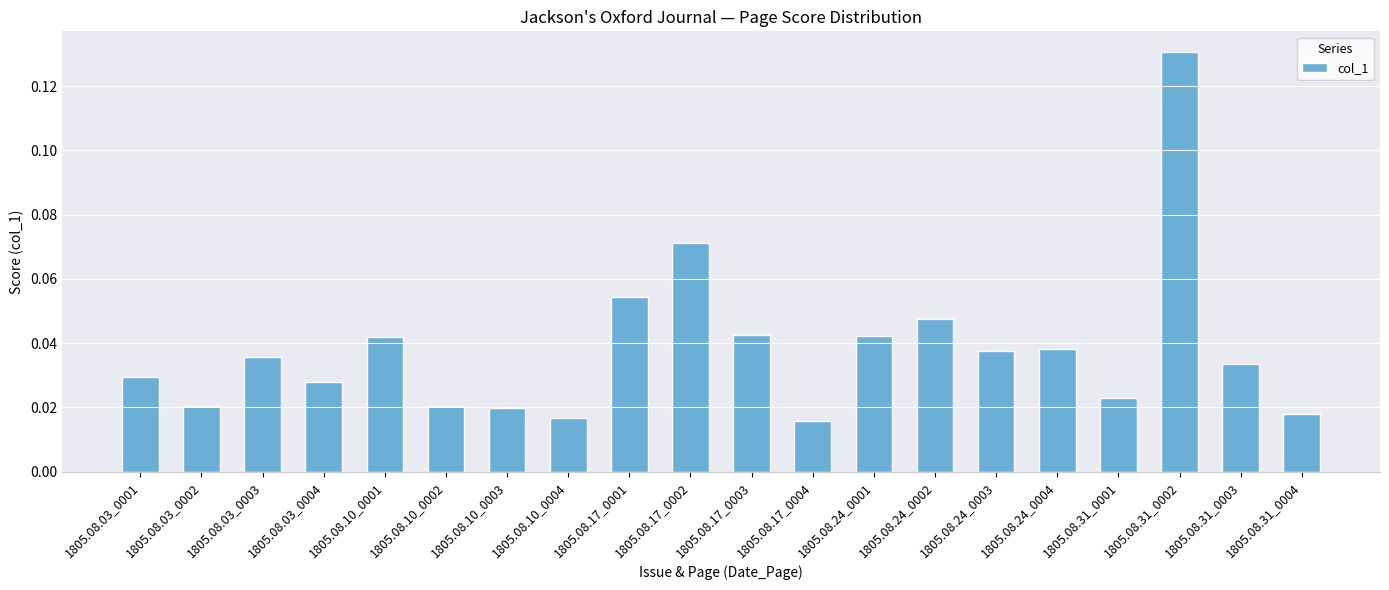

Count the values in the range 0 to 1.

20